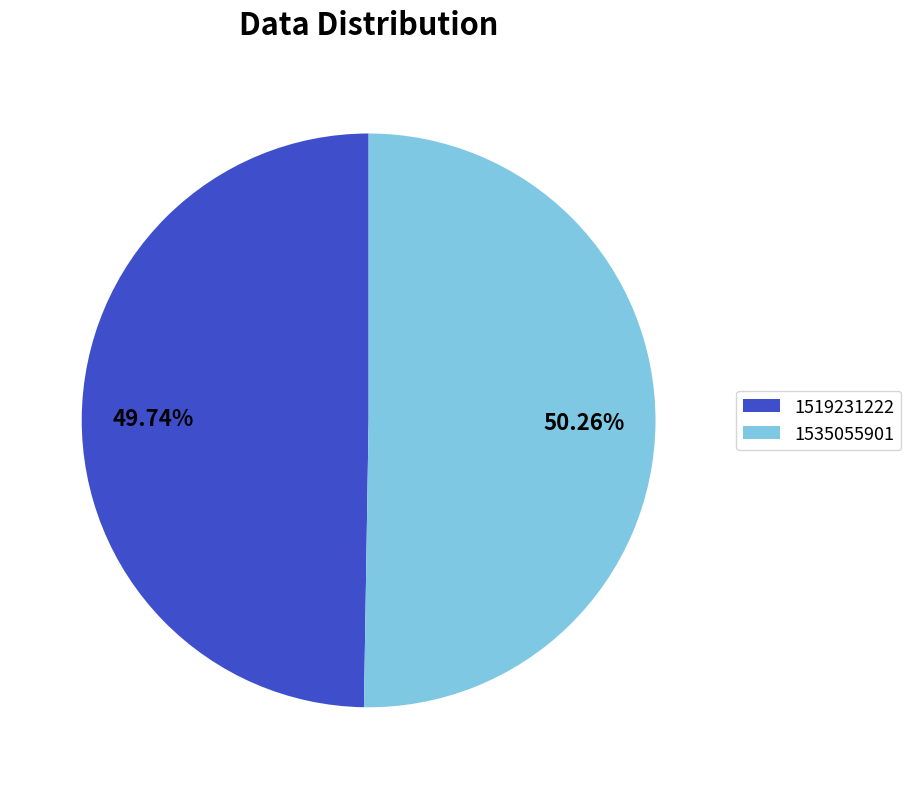

How many segments does this pie chart have?

2